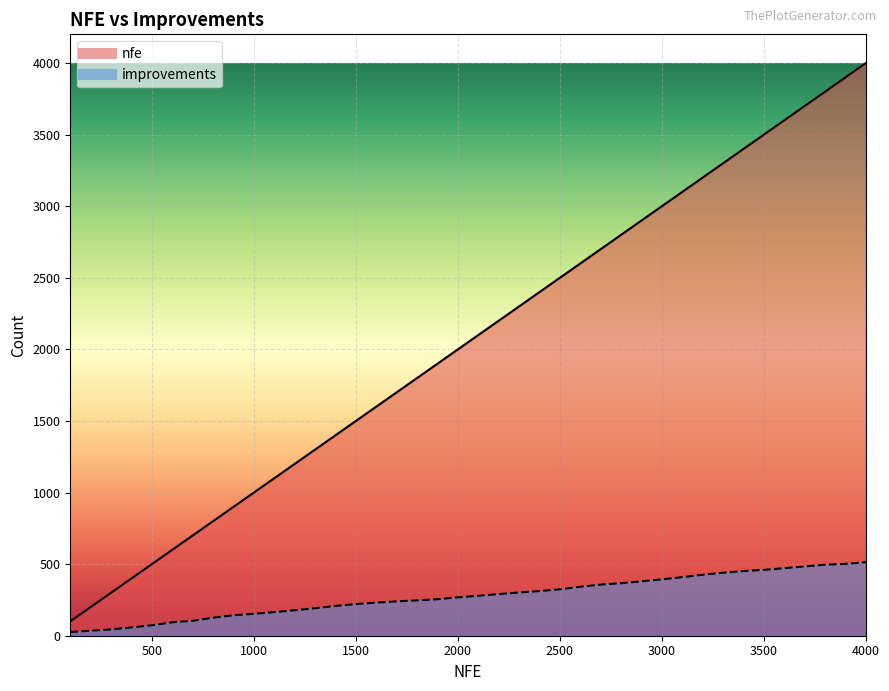

What is the difference between the improvements values at 400 and 1200?

120